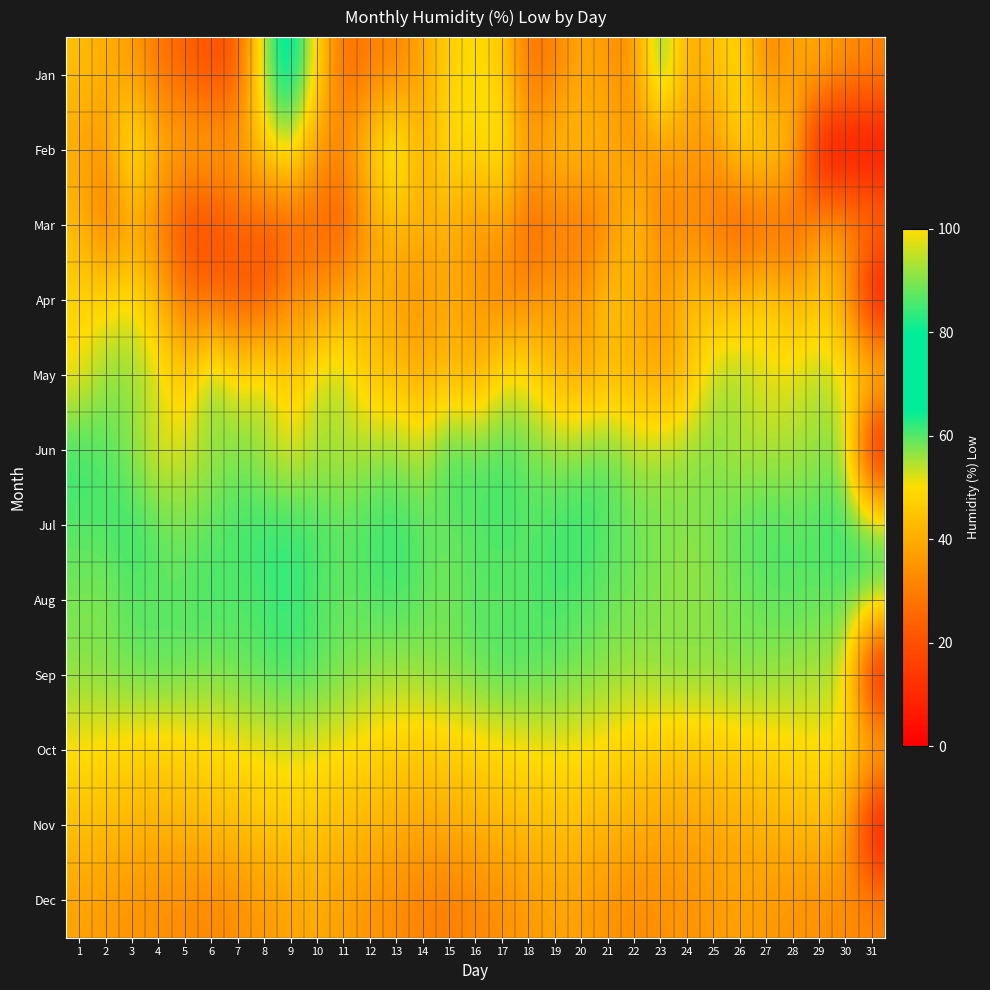

Reading left to right, transcribe all the data shown in this chart.

Jan: 1=44	2=40	3=37	4=28	5=24	6=19	7=22	8=58	9=70	10=49	11=25	12=31	13=31	14=39	15=48	16=50	17=47	18=27	19=31	20=40	21=35	22=34	23=63	24=38	25=44	26=50	27=31	28=38	29=40	30=34	31=32
Feb: 1=39	2=34	3=57	4=42	5=40	6=41	7=37	8=48	9=56	10=36	11=34	12=47	13=59	14=39	15=52	16=49	17=55	18=37	19=46	20=42	21=43	22=34	23=36	24=37	25=35	26=49	27=49	28=44	29=0	30=0	31=0
Mar: 1=43	2=28	3=38	4=30	5=18	6=17	7=25	8=22	9=22	10=26	11=21	12=37	13=42	14=40	15=41	16=34	17=38	18=24	19=29	20=28	21=31	22=46	23=30	24=33	25=28	26=21	27=24	28=23	29=36	30=36	31=31
Apr: 1=48	2=49	3=52	4=42	5=28	6=26	7=22	8=21	9=35	10=33	11=40	12=42	13=37	14=35	15=40	16=36	17=32	18=33	19=38	20=35	21=47	22=40	23=37	24=44	25=43	26=43	27=49	28=41	29=47	30=38	31=0
May: 1=50	2=57	3=56	4=54	5=44	6=60	7=49	8=55	9=44	10=54	11=55	12=44	13=44	14=39	15=44	16=39	17=51	18=50	19=42	20=39	21=42	22=41	23=37	24=43	25=55	26=56	27=51	28=52	29=55	30=51	31=52
Jun: 1=62	2=60	3=57	4=51	5=53	6=55	7=58	8=55	9=52	10=55	11=54	12=56	13=57	14=54	15=62	16=60	17=61	18=59	19=57	20=58	21=60	22=55	23=56	24=57	25=57	26=54	27=55	28=55	29=56	30=57	31=0
Jul: 1=60	2=61	3=62	4=60	5=58	6=60	7=61	8=62	9=62	10=61	11=60	12=61	13=62	14=60	15=59	16=60	17=61	18=60	19=61	20=62	21=60	22=59	23=58	24=57	25=58	26=60	27=61	28=60	29=61	30=62	31=61
Aug: 1=58	2=57	3=60	4=59	5=60	6=61	7=60	8=61	9=62	10=60	11=59	12=60	13=61	14=59	15=58	16=60	17=59	18=60	19=61	20=60	21=59	22=58	23=57	24=56	25=57	26=58	27=59	28=60	29=59	30=60	31=60
Sep: 1=57	2=58	3=59	4=60	5=59	6=58	7=59	8=60	9=61	10=60	11=58	12=57	13=56	14=57	15=58	16=59	17=61	18=60	19=59	20=58	21=57	22=56	23=57	24=58	25=57	26=58	27=57	28=56	29=55	30=54	31=0
Oct: 1=50	2=49	3=48	4=47	5=48	6=49	7=50	8=51	9=52	10=51	11=50	12=48	13=47	14=46	15=47	16=48	17=49	18=50	19=51	20=50	21=49	22=47	23=46	24=45	25=46	26=47	27=48	28=49	29=50	30=49	31=48
Nov: 1=44	2=43	3=42	4=41	5=42	6=43	7=44	8=45	9=46	10=45	11=43	12=42	13=40	14=39	15=40	16=41	17=42	18=43	19=44	20=43	21=42	22=40	23=39	24=38	25=39	26=40	27=41	28=42	29=43	30=41	31=0
Dec: 1=38	2=36	3=35	4=34	5=33	6=32	7=34	8=36	9=38	10=40	11=37	12=35	13=33	14=31	15=30	16=32	17=34	18=36	19=38	20=37	21=35	22=33	23=34	24=35	25=36	26=38	27=36	28=35	29=34	30=33	31=32